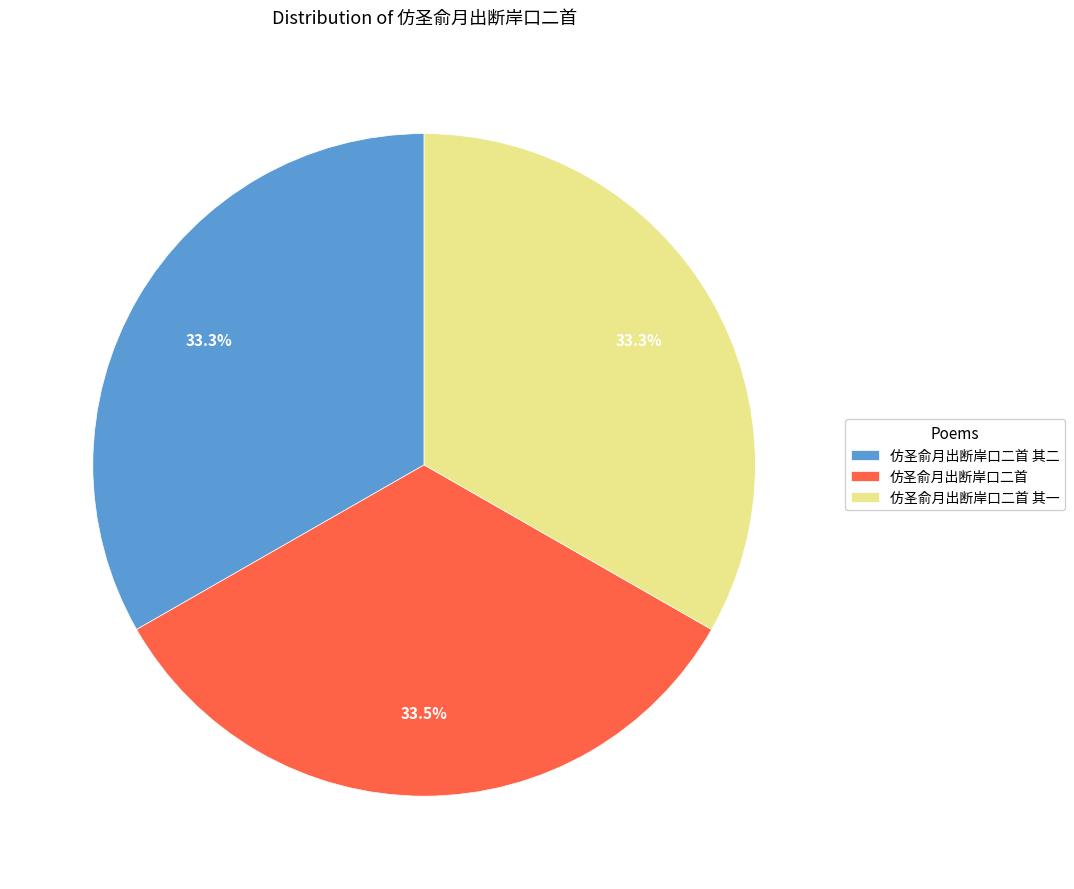

Count the number of slices in the pie.

3